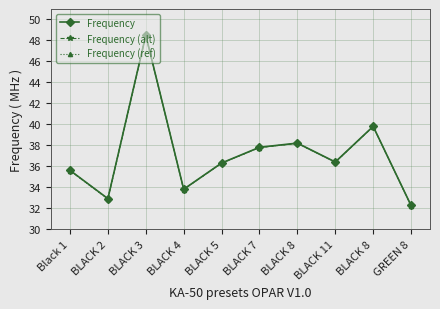

How many lines are shown in the chart?

3